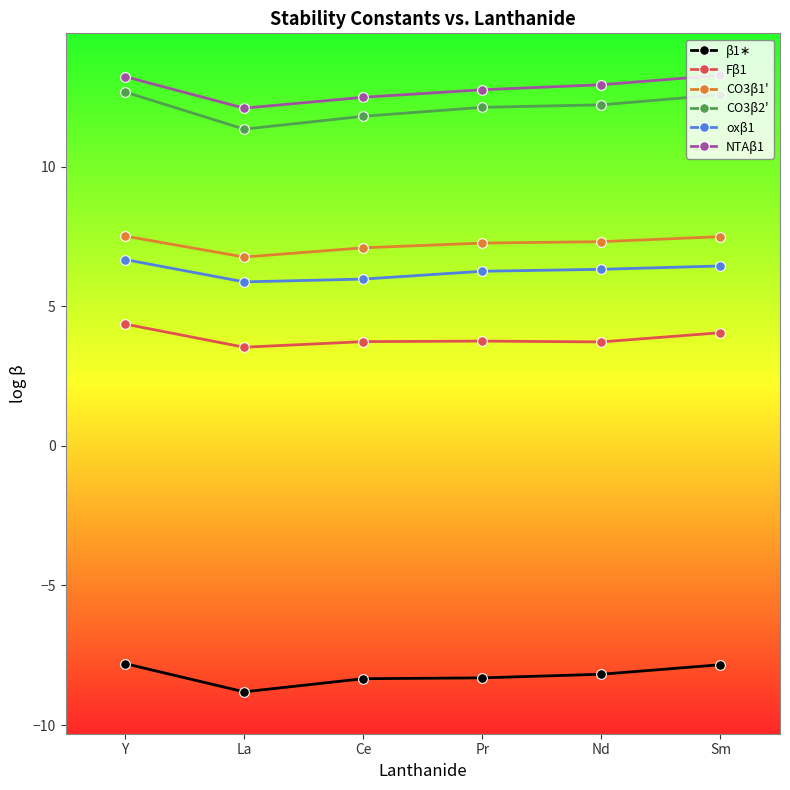

What is the greatest value displayed?

13.3